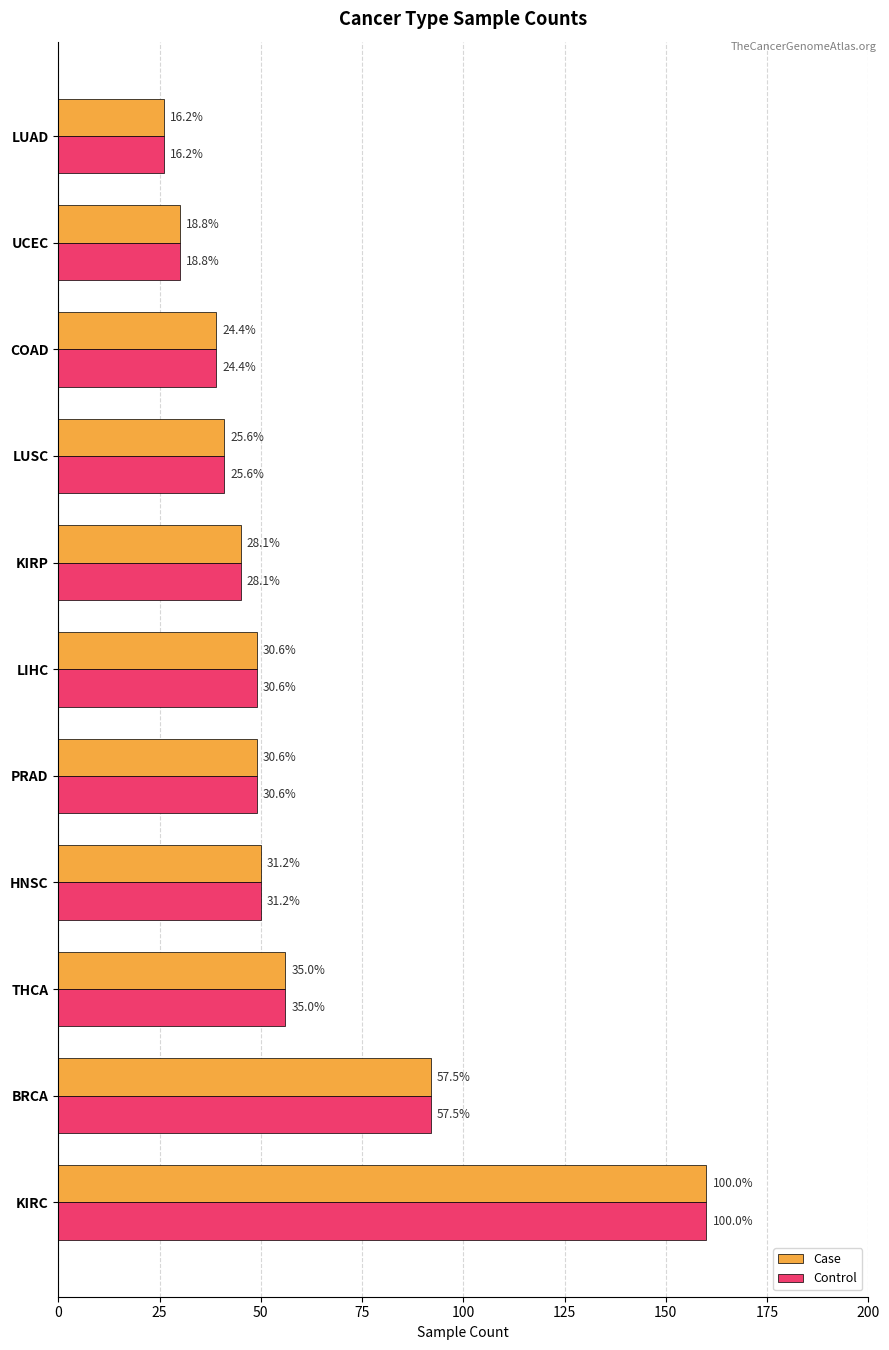

Which series has the largest range (max minus min)?

Case